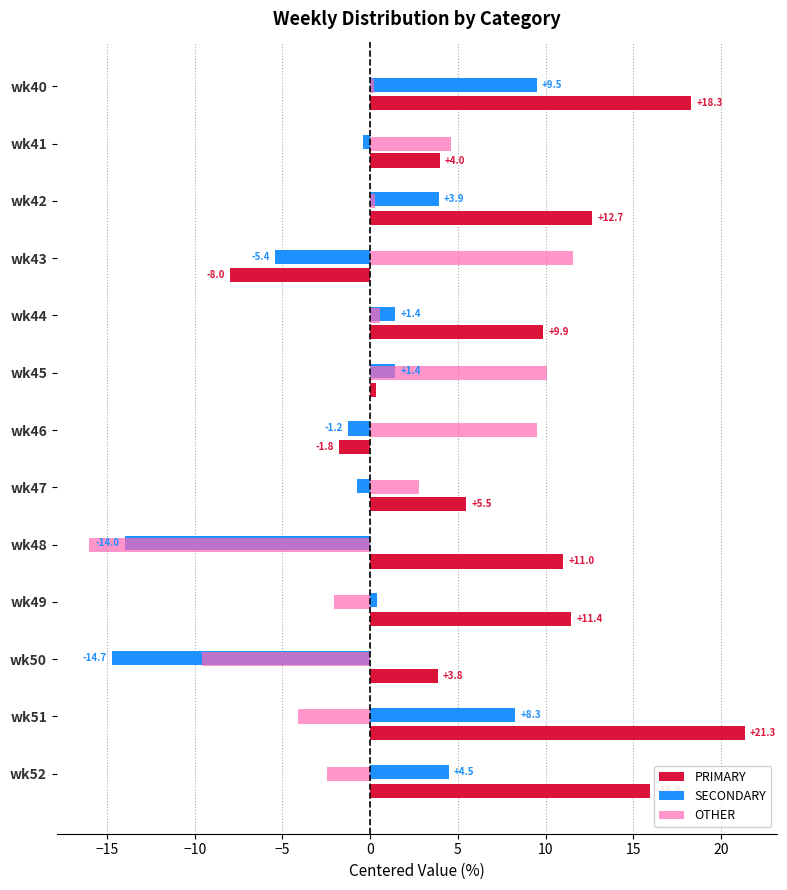

Which category has the highest value in the OTHER series?

wk43